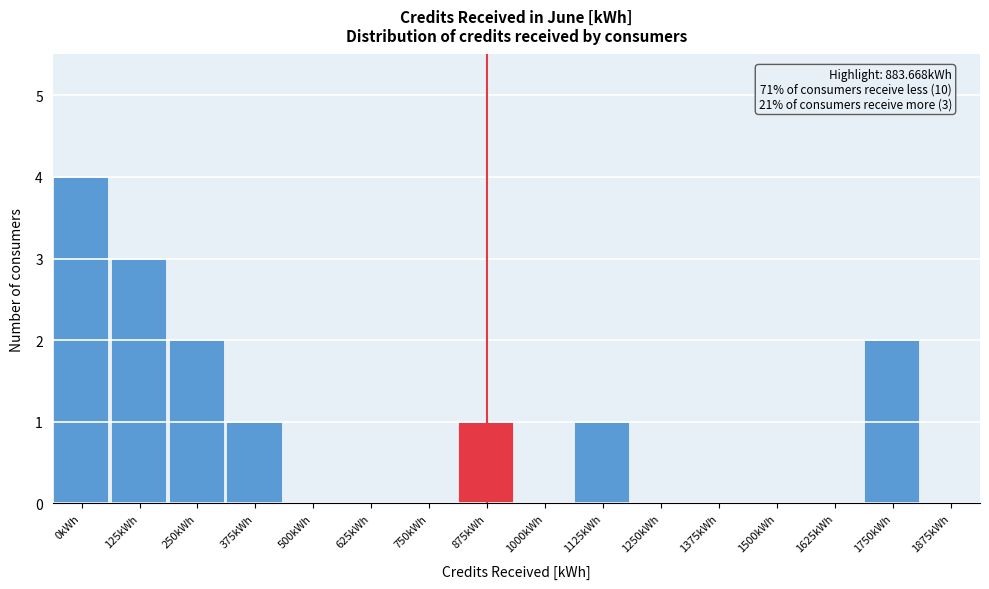

Reading left to right, extract all data points from this chart.

0kWh=4	125kWh=3	250kWh=2	375kWh=1	500kWh=0	625kWh=0	750kWh=0	875kWh=1	1000kWh=0	1125kWh=1	1250kWh=0	1375kWh=0	1500kWh=0	1625kWh=0	1750kWh=2	1875kWh=0